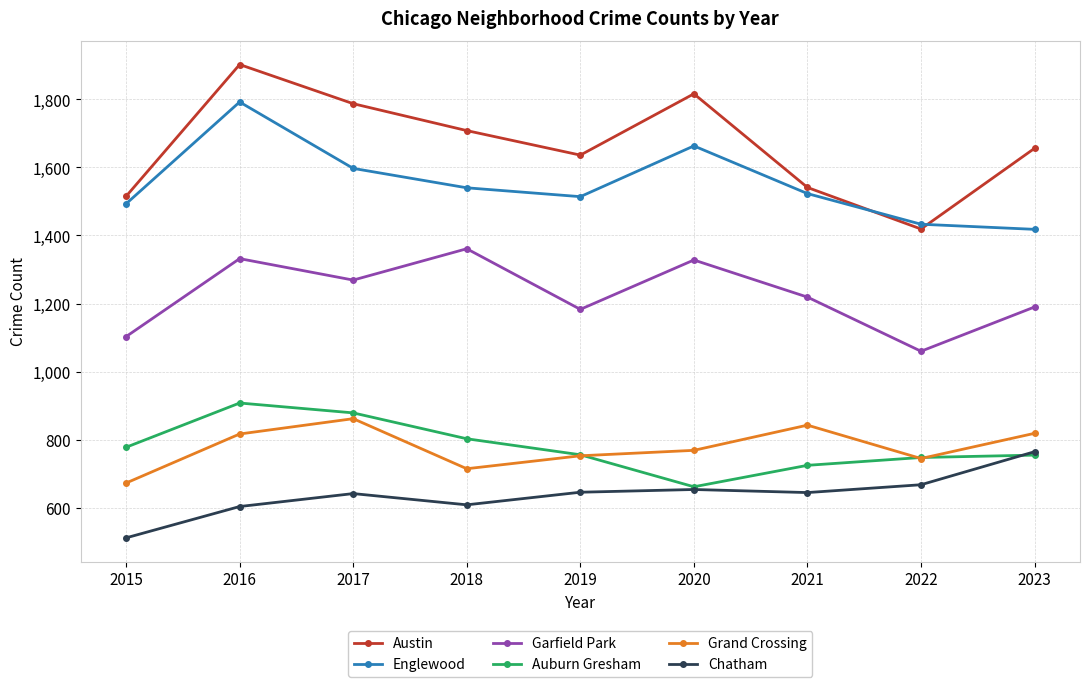

Which category has the highest value across all series?

2016